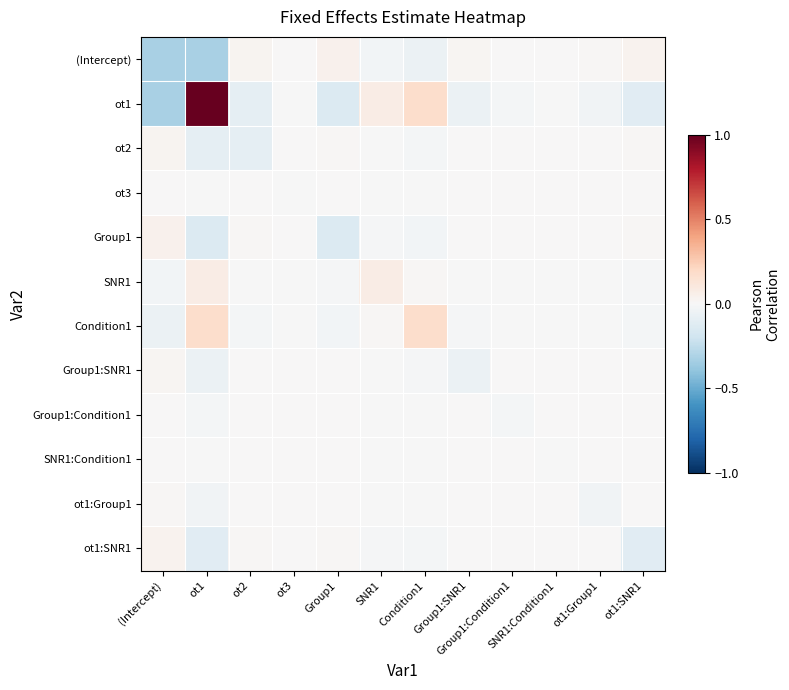

Which has a higher value, ot2 or ot1:Group1?

ot2